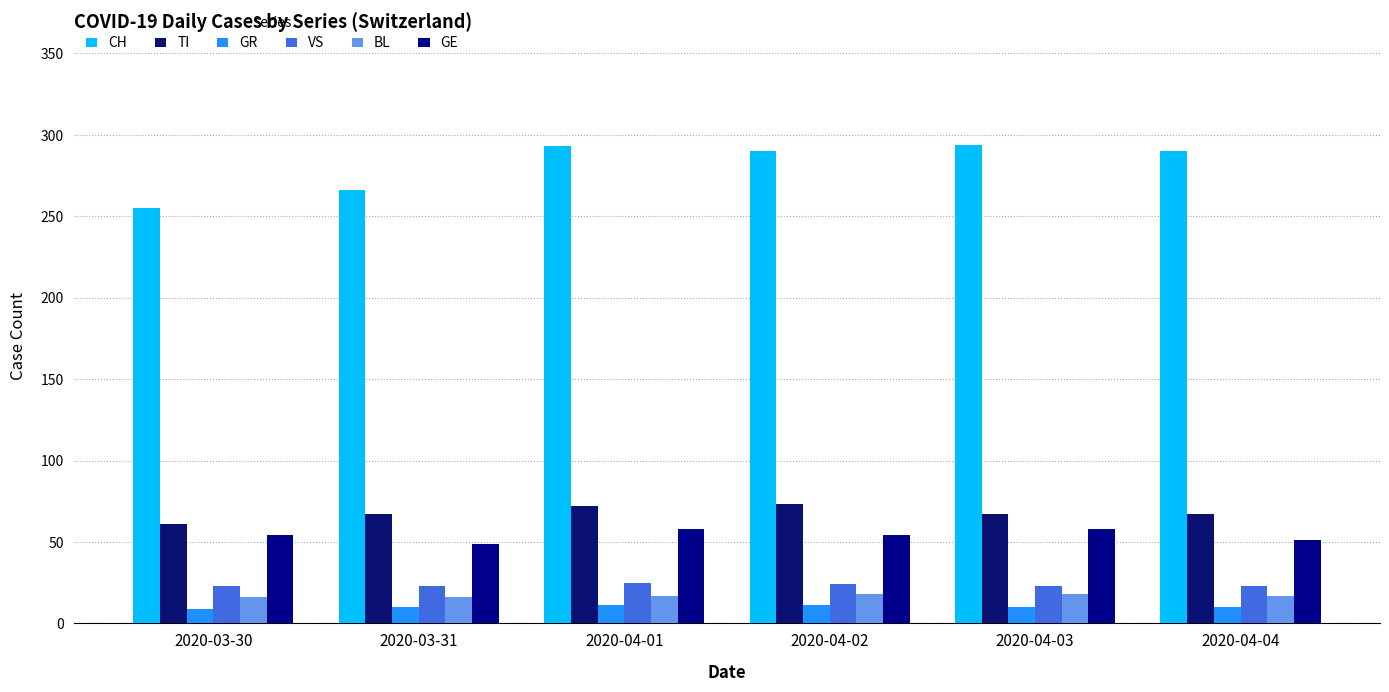

What is the value of the GR bar at the 3rd from the left?

11